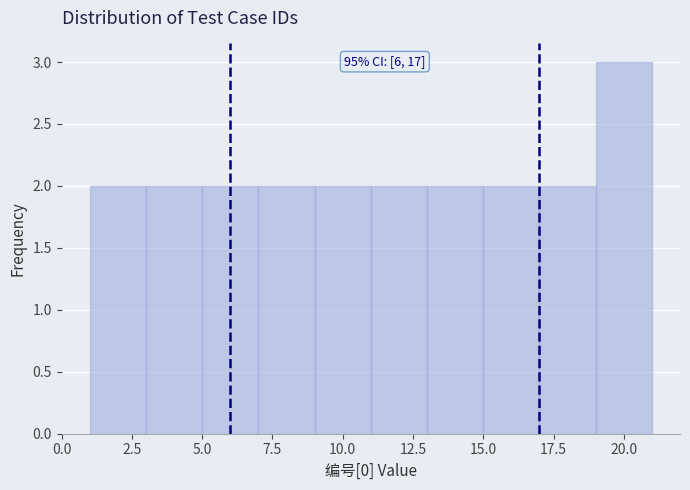

Which range on the x-axis has the tallest bar?

19 to 21